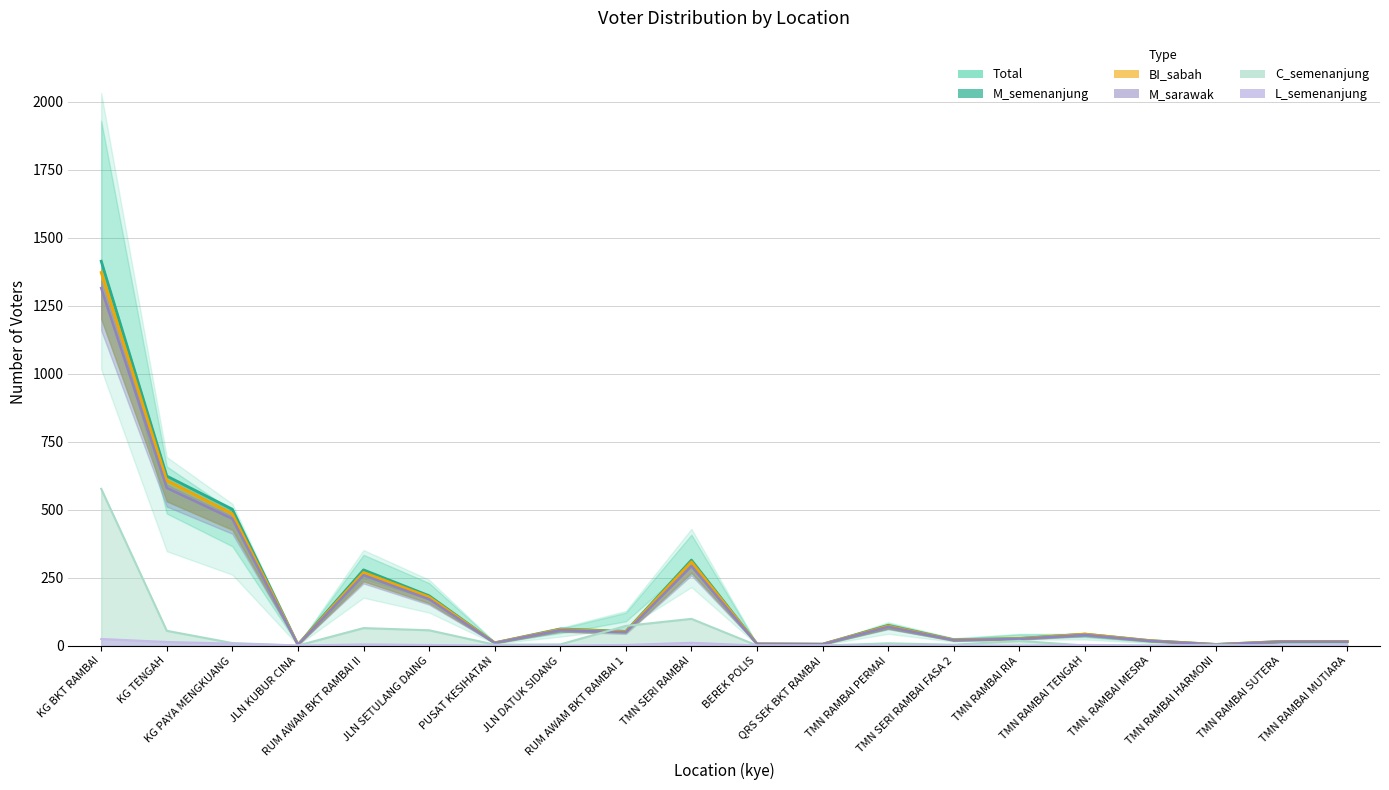

In M_semenanjung, how many points are lower than both neighbors (excluding endpoints)?

6